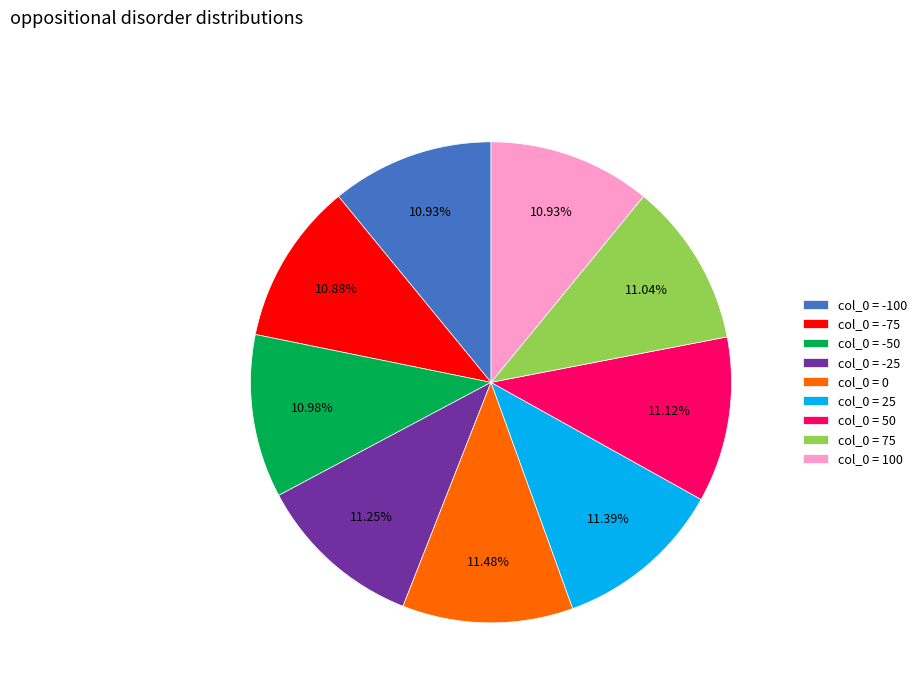

To the nearest percent, what is the average slice percentage?

11%